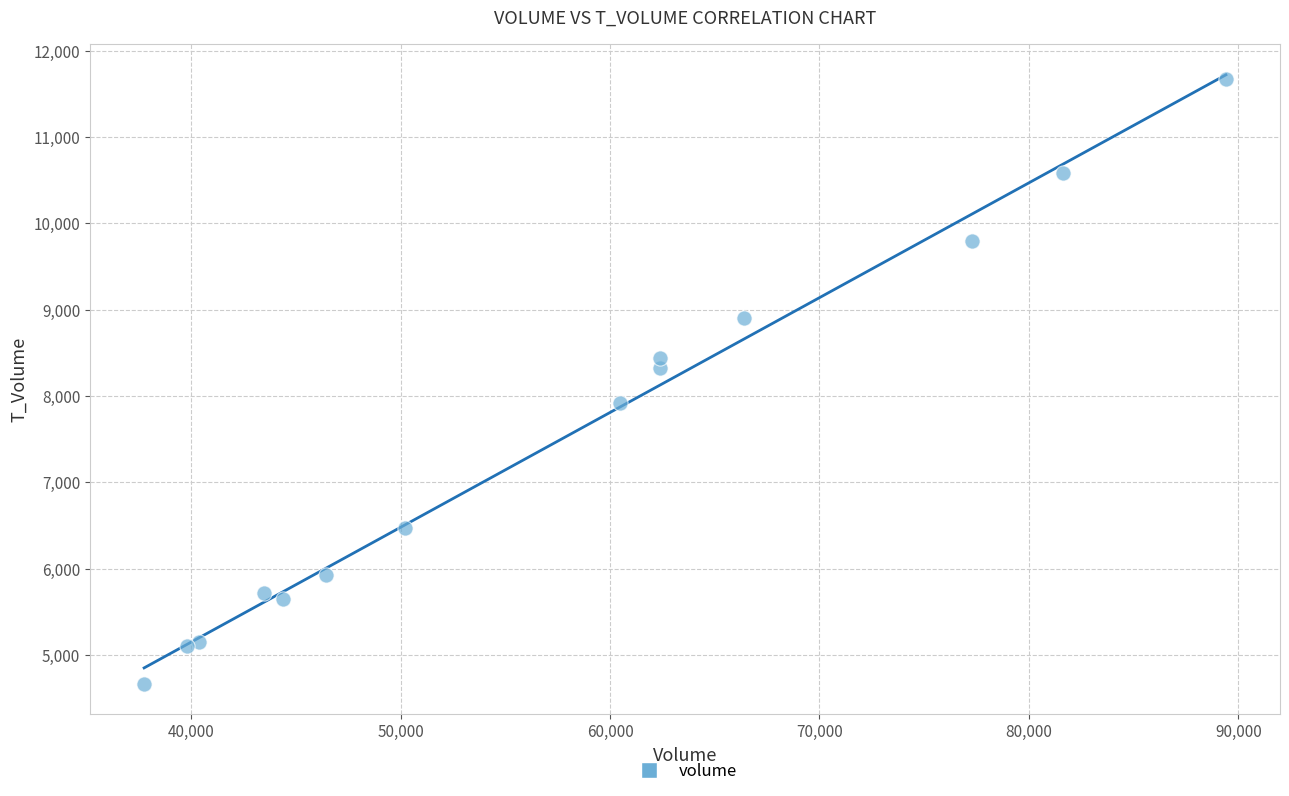

What Y value in the scatter plot is closest to 8170?

8330